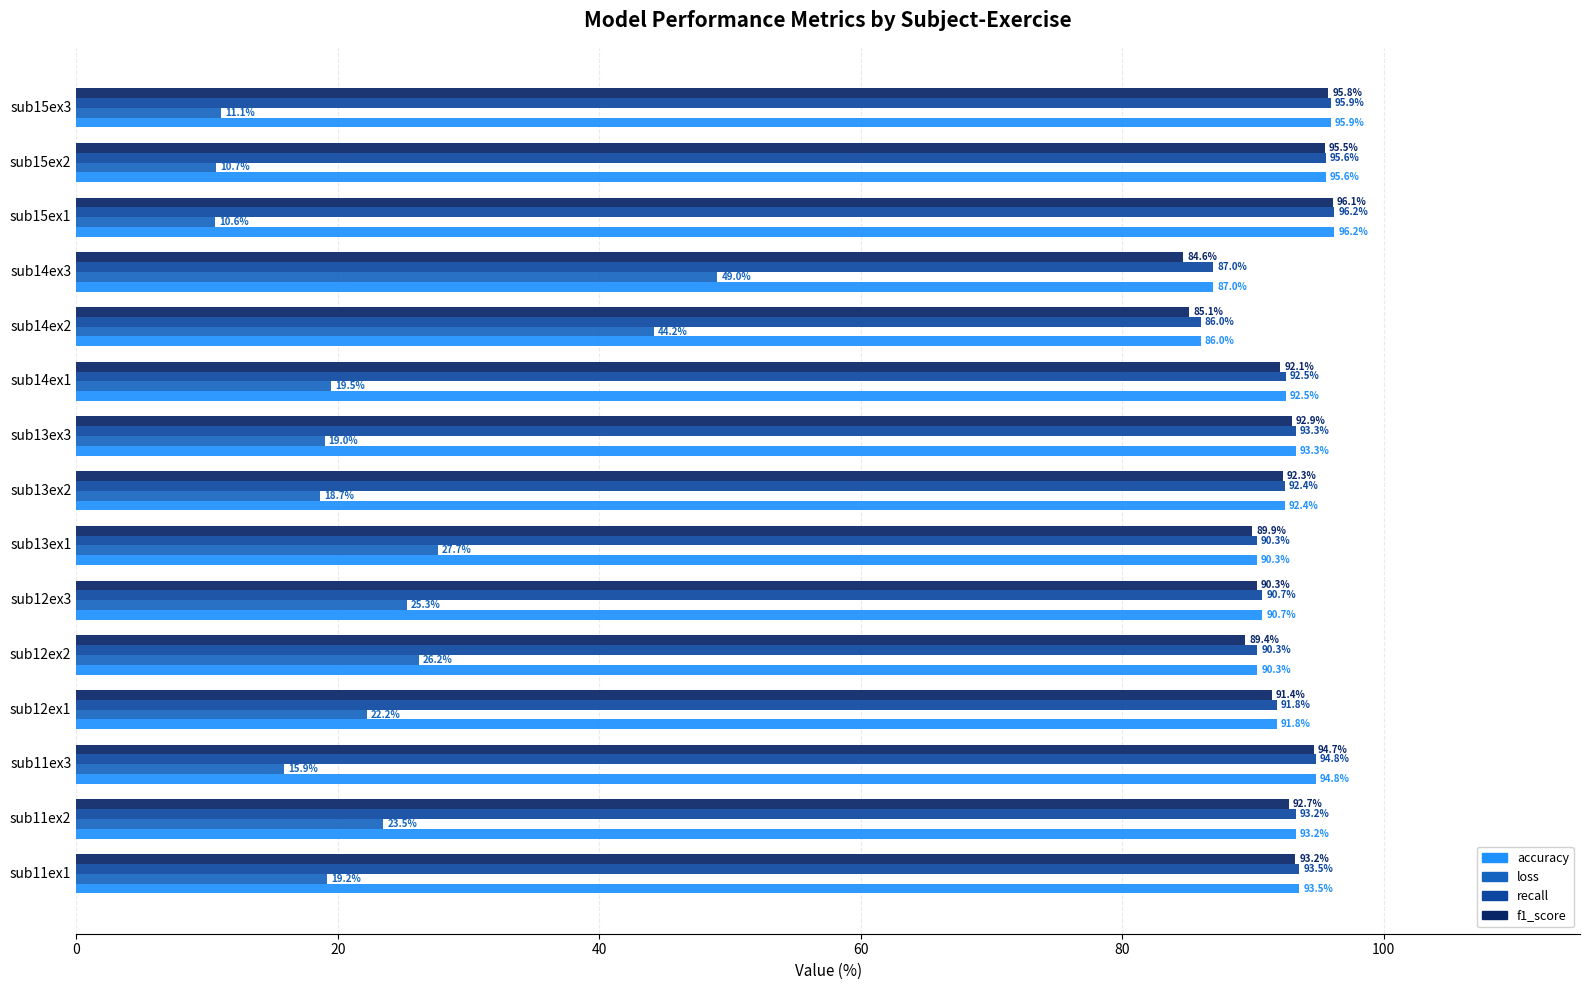

What is the average value of the f1_score series?

91.7